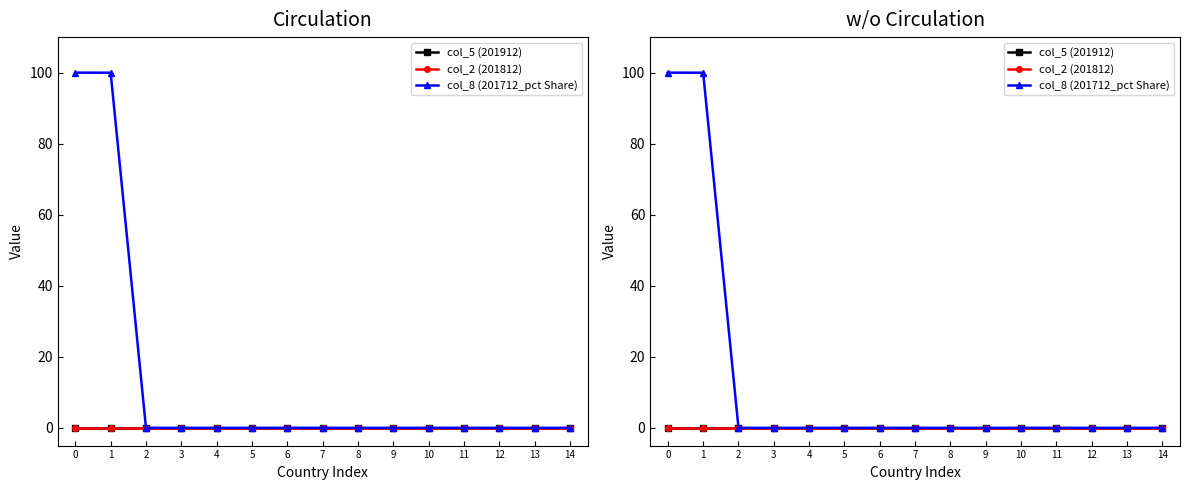

Reading left to right, list all the values displayed in this chart.

col_5 (201912): 0.0	0.0	0.0	0.0	0.0	0.0	0.0	0.0	0.0	0.0	0.0	0.0	0.0	0.0	0.0
col_2 (201812): 0.0	0.0	0.0	0.0	0.0	0.0	0.0	0.0	0.0	0.0	0.0	0.0	0.0	0.0	0.0
col_8 (201712_pct Share): 100.0	100.0	0.0	0.0	0.0	0.0	0.0	0.0	0.0	0.0	0.0	0.0	0.0	0.0	0.0